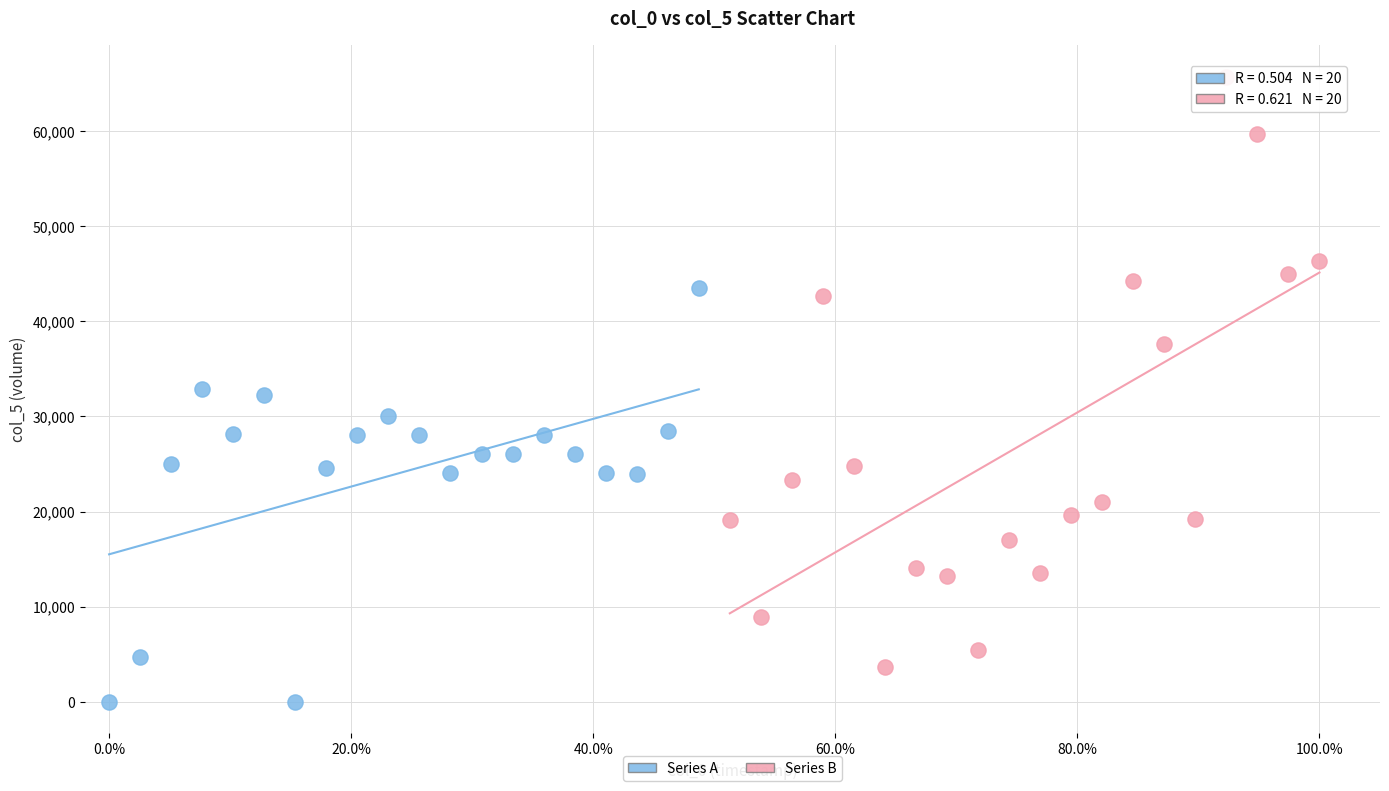

Which series reaches the minimum Y coordinate?

Series A